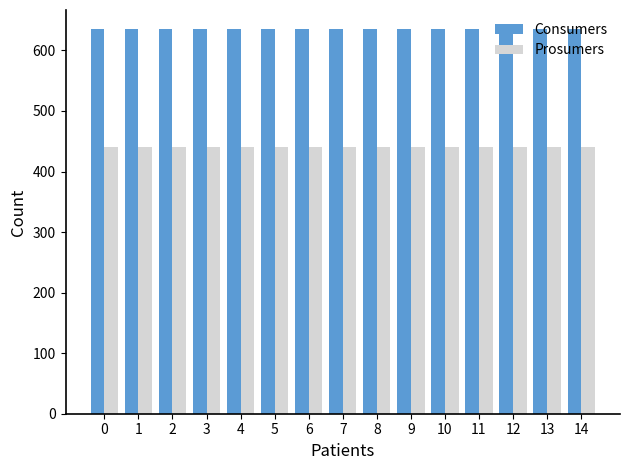

Rank the series by their maximum value, from lowest to highest.

Prosumers, Consumers